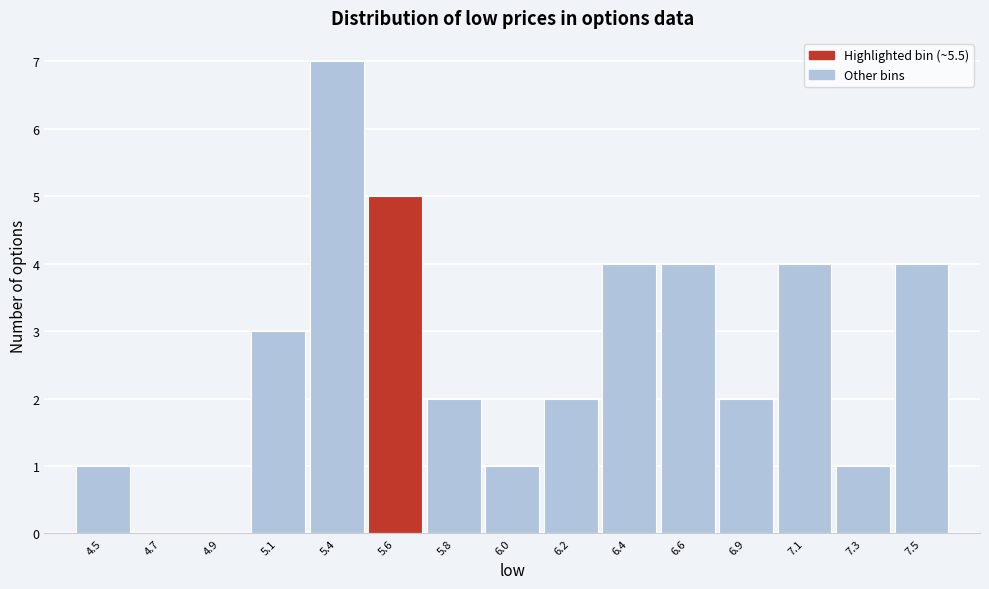

Reading right to left, what are all the values shown in this chart?

7.5=4	7.3=1	7.1=4	6.9=2	6.6=4	6.4=4	6.2=2	6.0=1	5.8=2	5.6=5	5.4=7	5.1=3	4.9=0	4.7=0	4.5=1